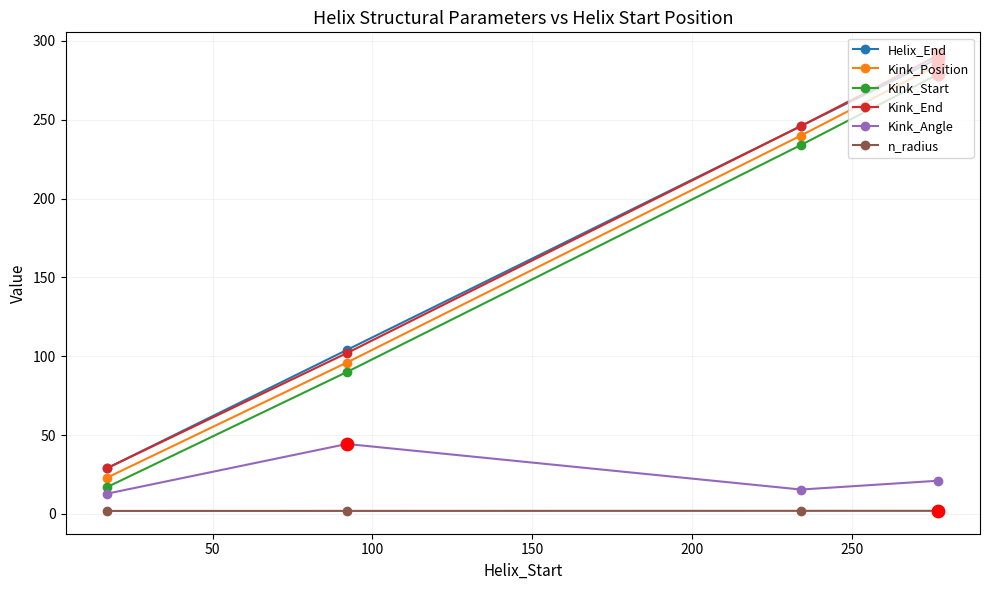

At how many categories does at least one series exceed 7?

4